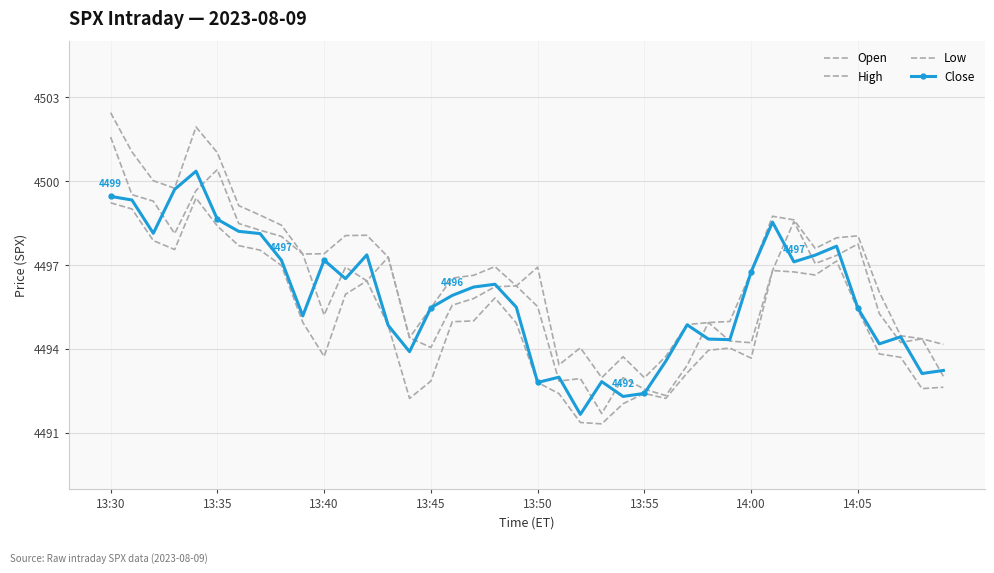

How many distinct data groups are displayed?

4